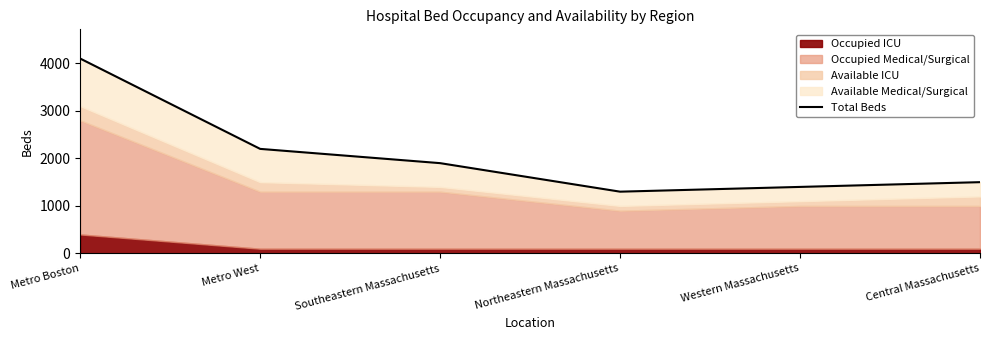

The value at Southeastern Massachusetts is 2700. True or false?

False